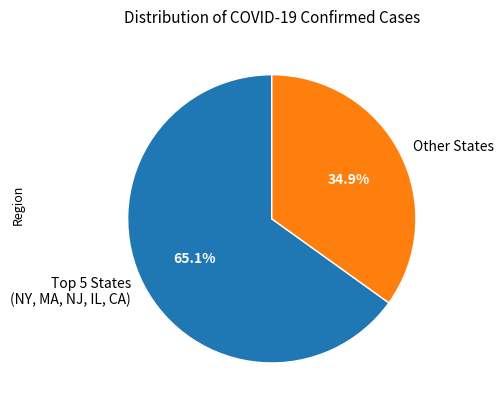

Rank the categories by value from highest to lowest.

Top 5 States (NY, MA, NJ, IL, CA), Other States